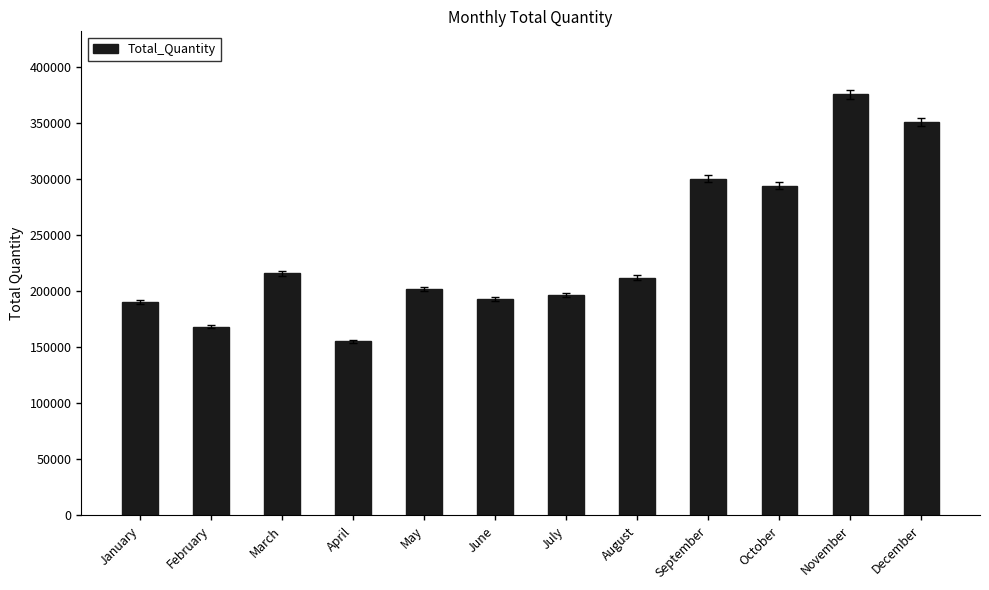

Reading right to left, transcribe all the data shown in this chart.

350628	375284	293949	300278	211963	196615	193166	201686	155100	215998	168454	190157